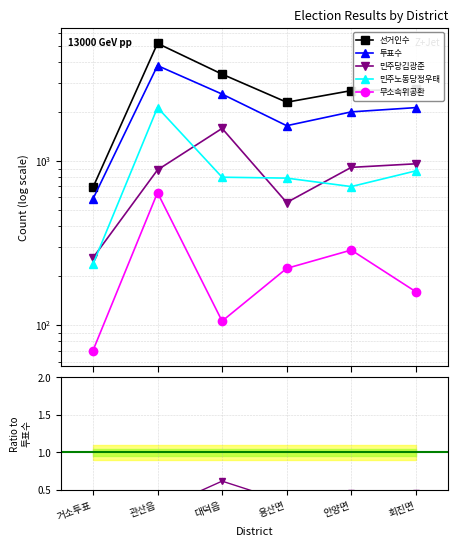

The 민주당김광준 / 투표수 series shows 0.5 at 안양면. True or false?

True